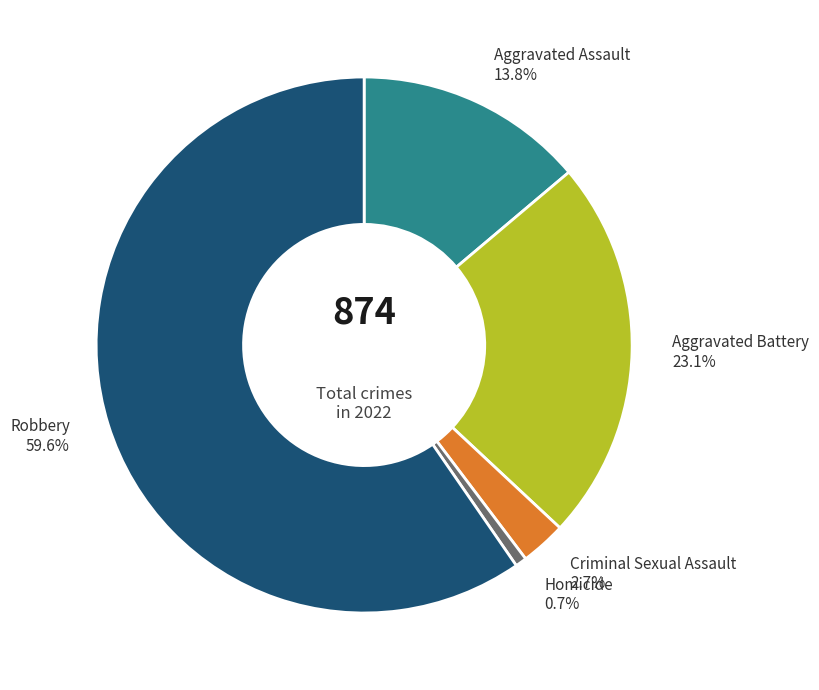

How many segments does this pie chart have?

5